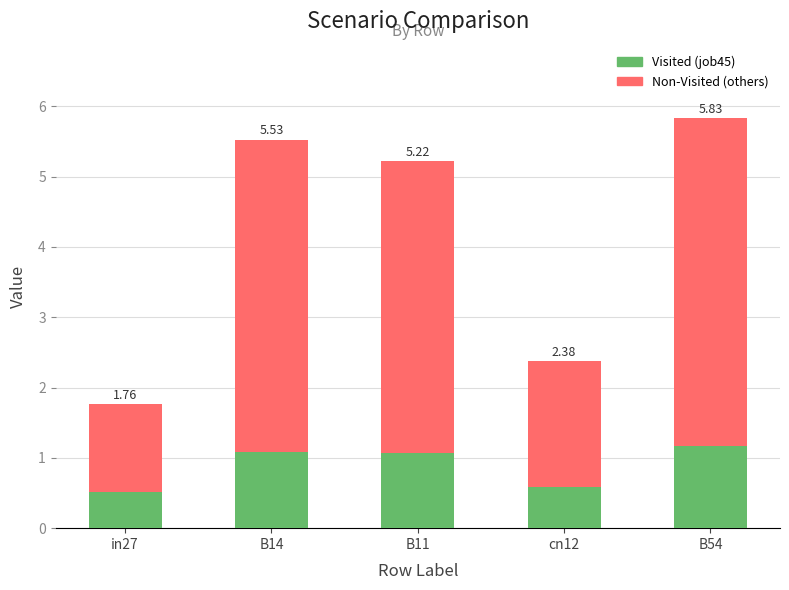

What are all the series names shown in the legend?

Visited (job45), Non-Visited (others)